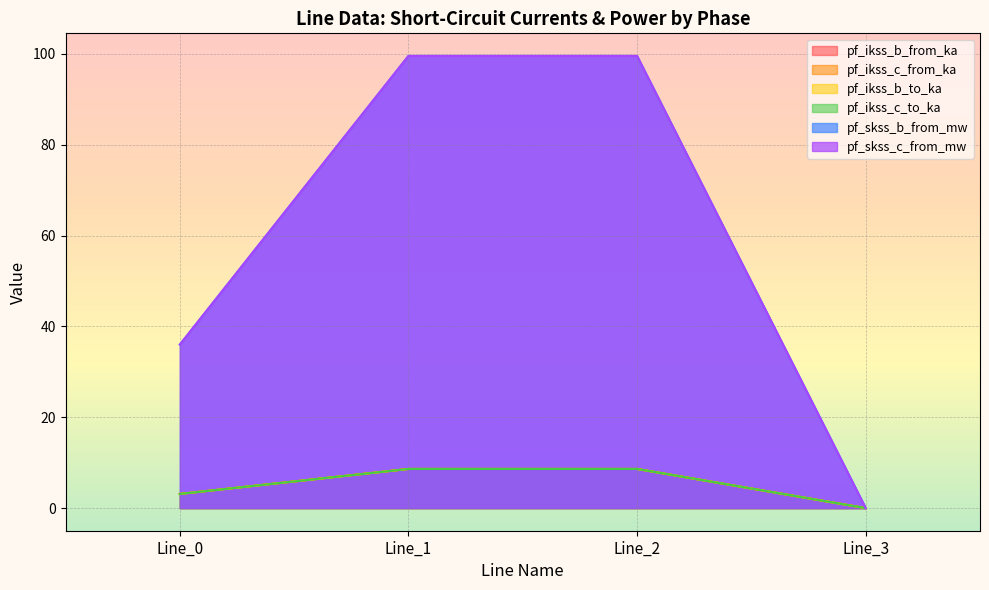

How many data points in pf_ikss_b_to_ka are above 8?

2